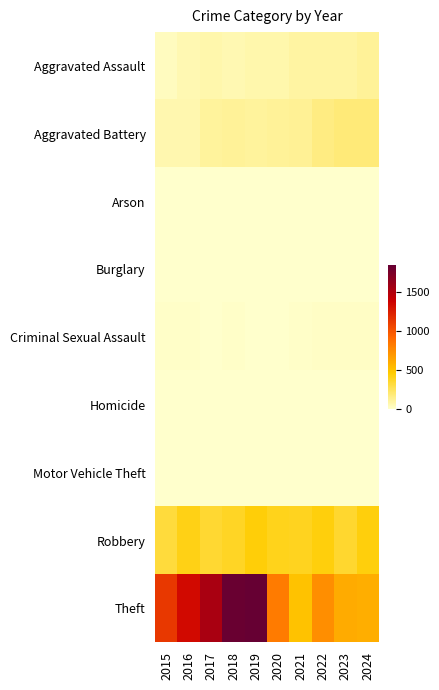

At how many categories does at least one series exceed 235?

10